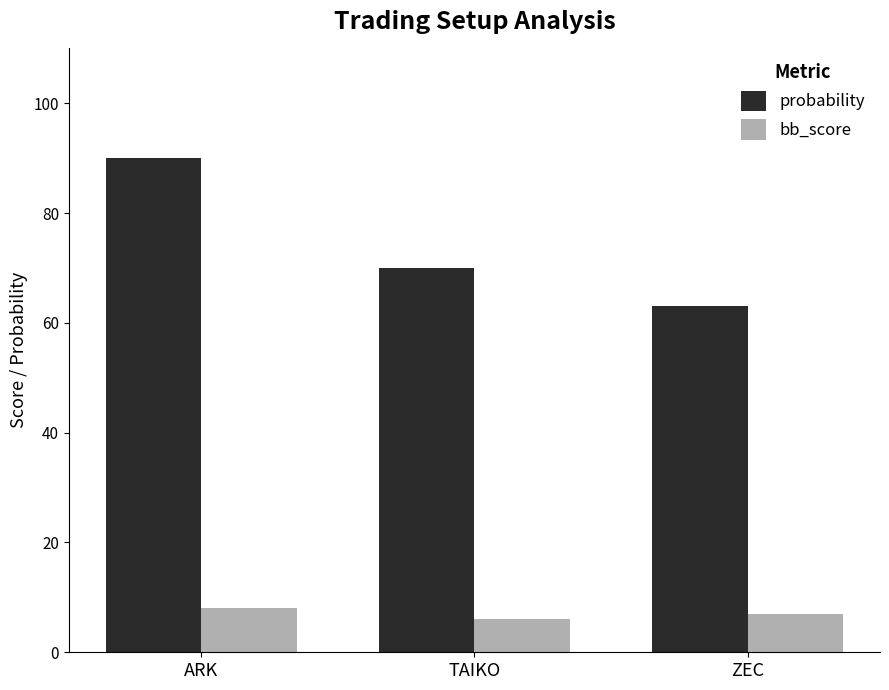

The value of probability at TAIKO is 70. True or false?

True